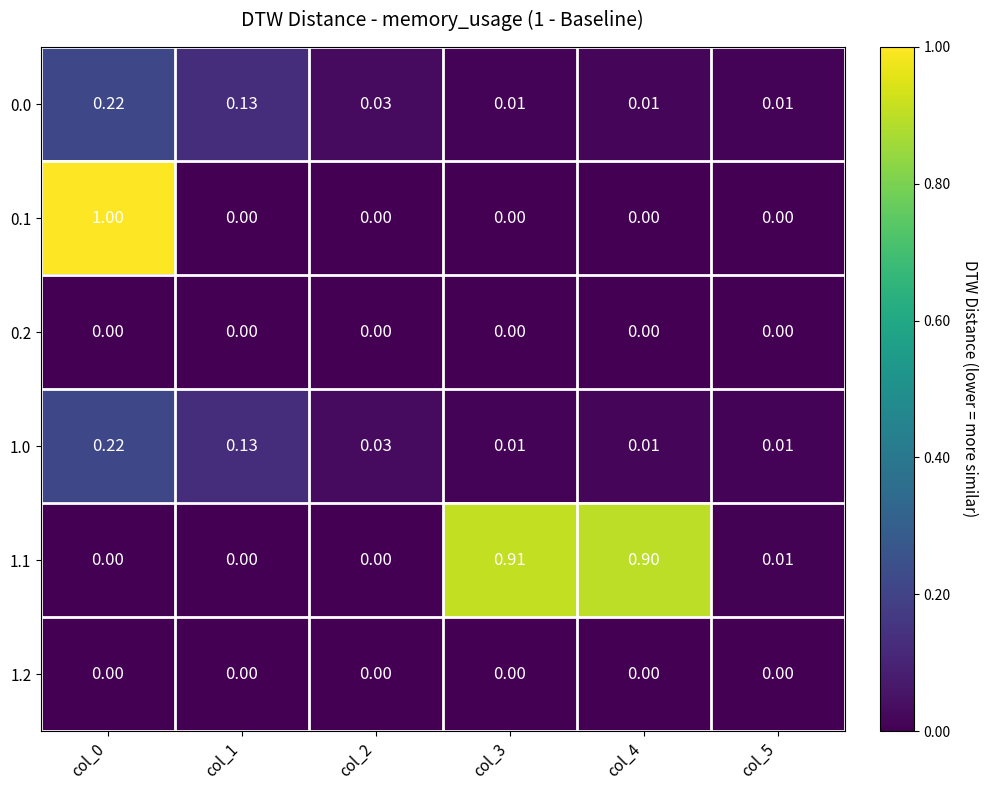

Is the value of 0.2 at col_5 greater than the value of 1.0 at col_4?

No